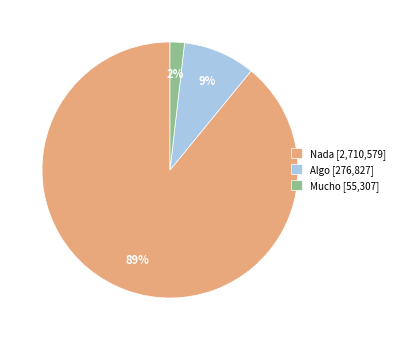

To the nearest percent, what is the difference between the largest and smallest slice percentages?

87%